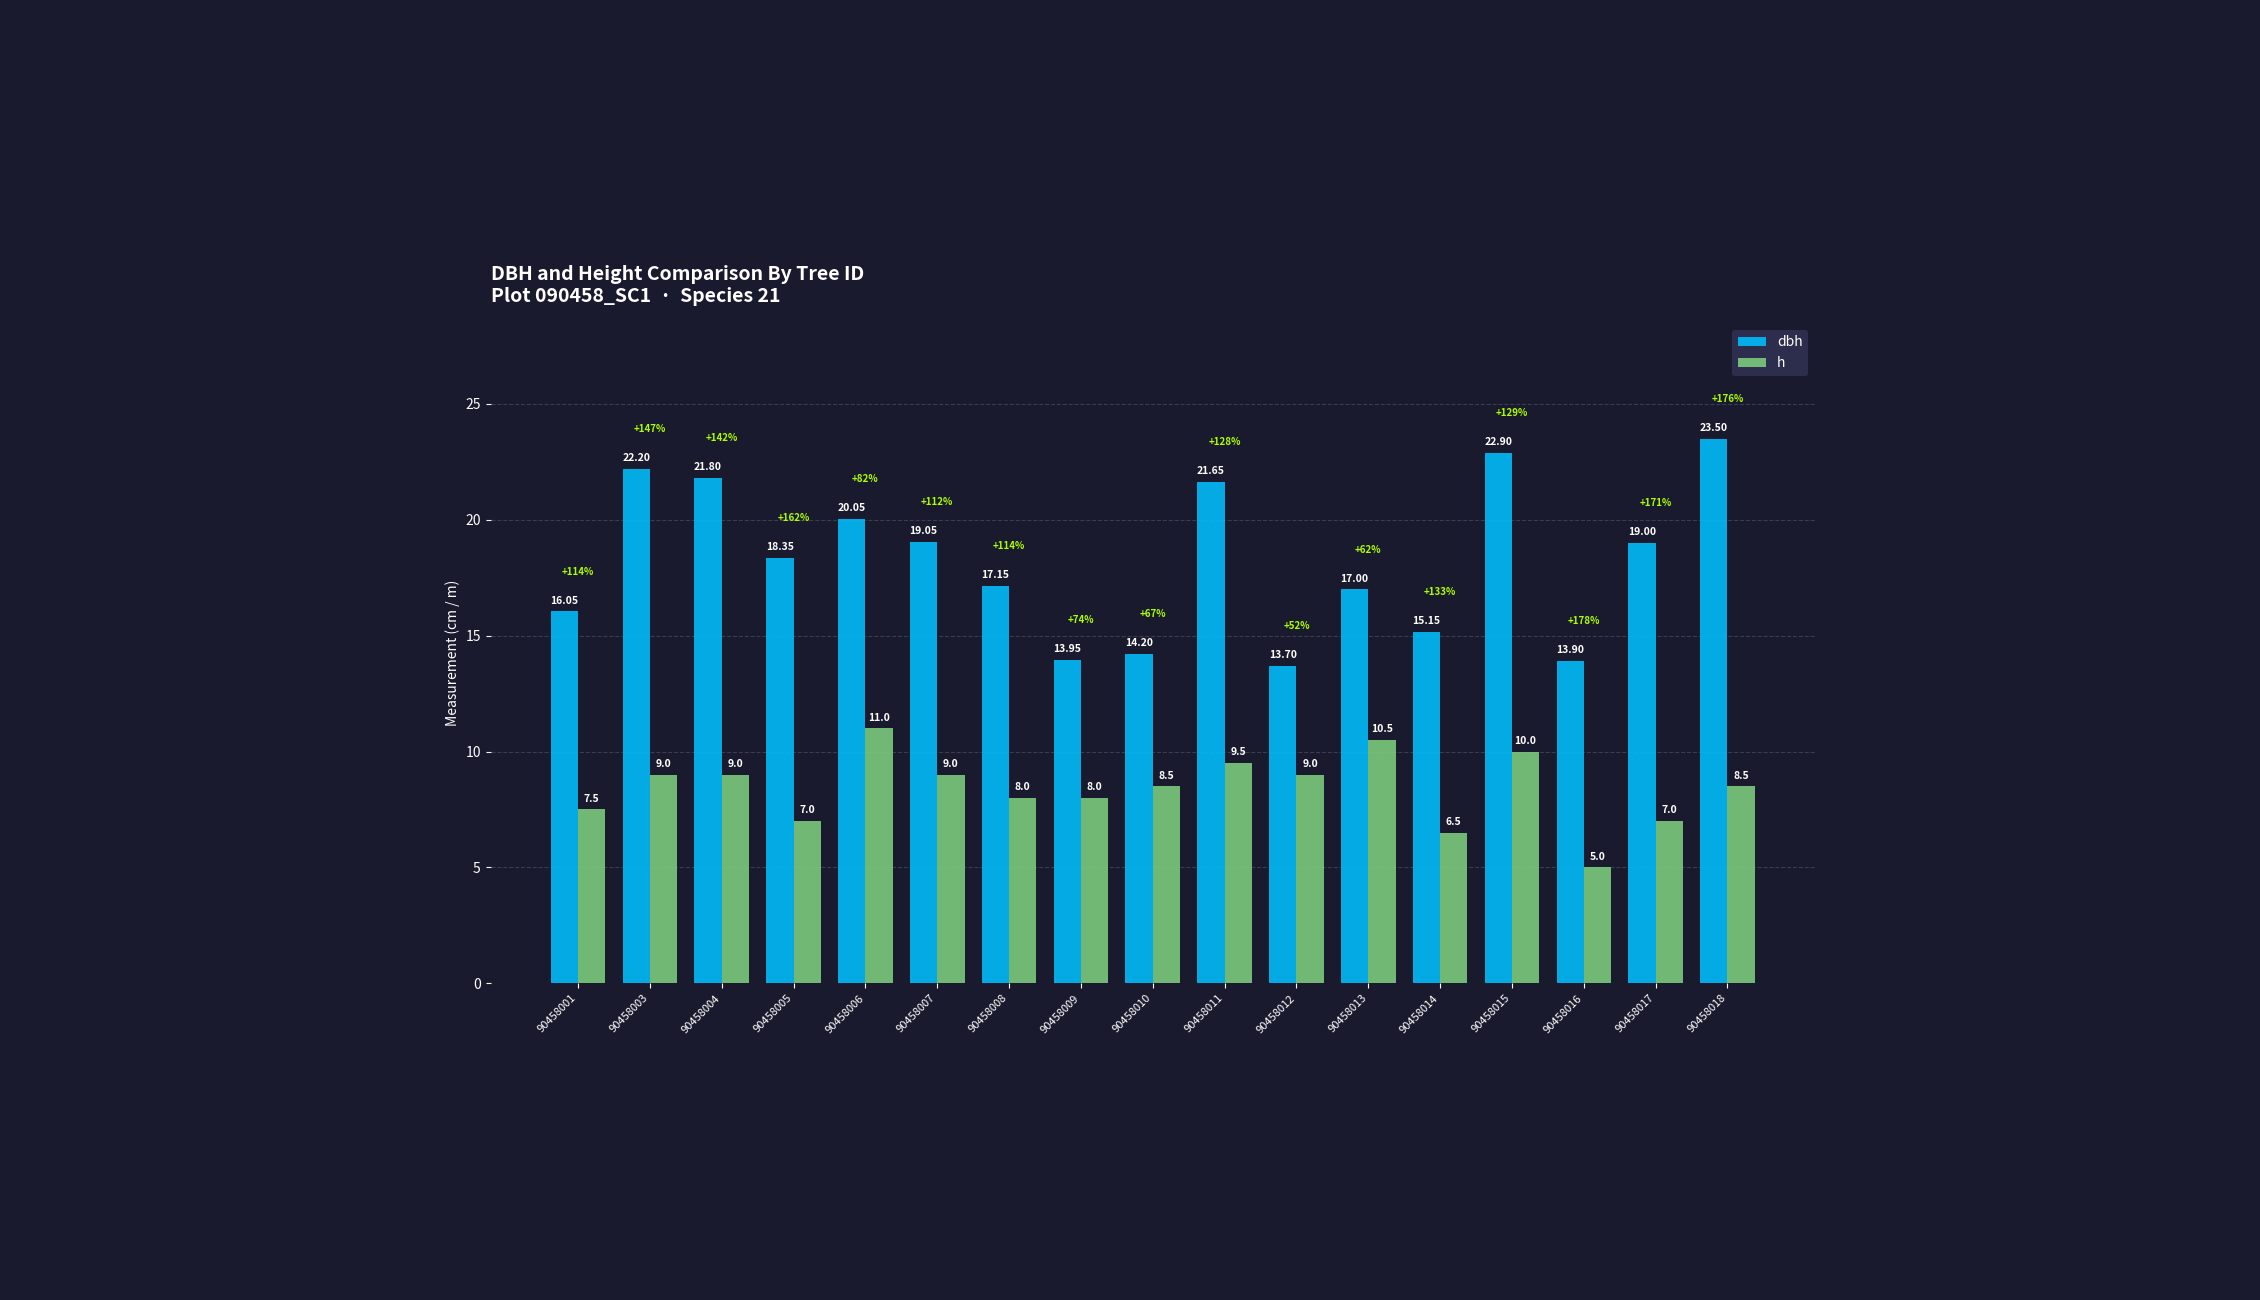

What is the difference between the maximum and minimum values in the dbh series?

9.8